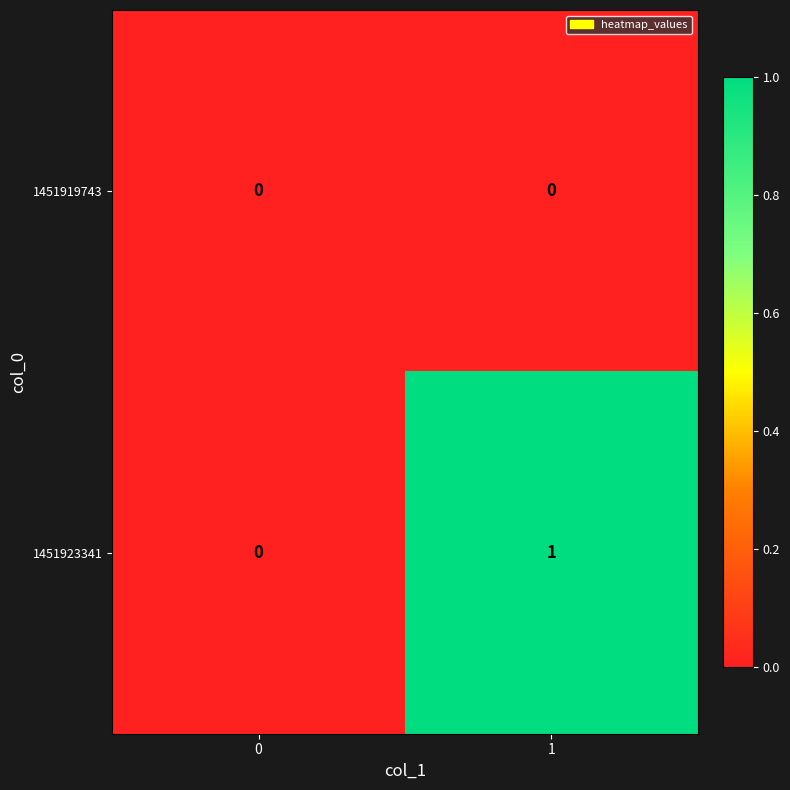

What is the total value across all series at 1?

1